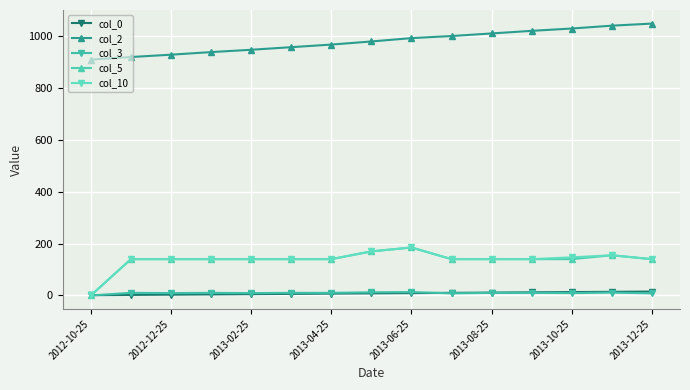

What is the minimum value for col_2?

910